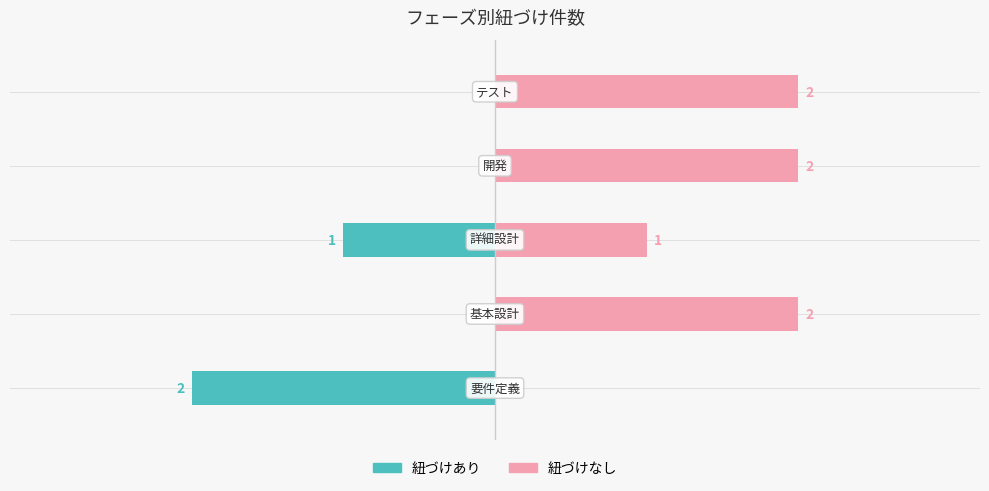

At how many categories does at least one series exceed -1?

5